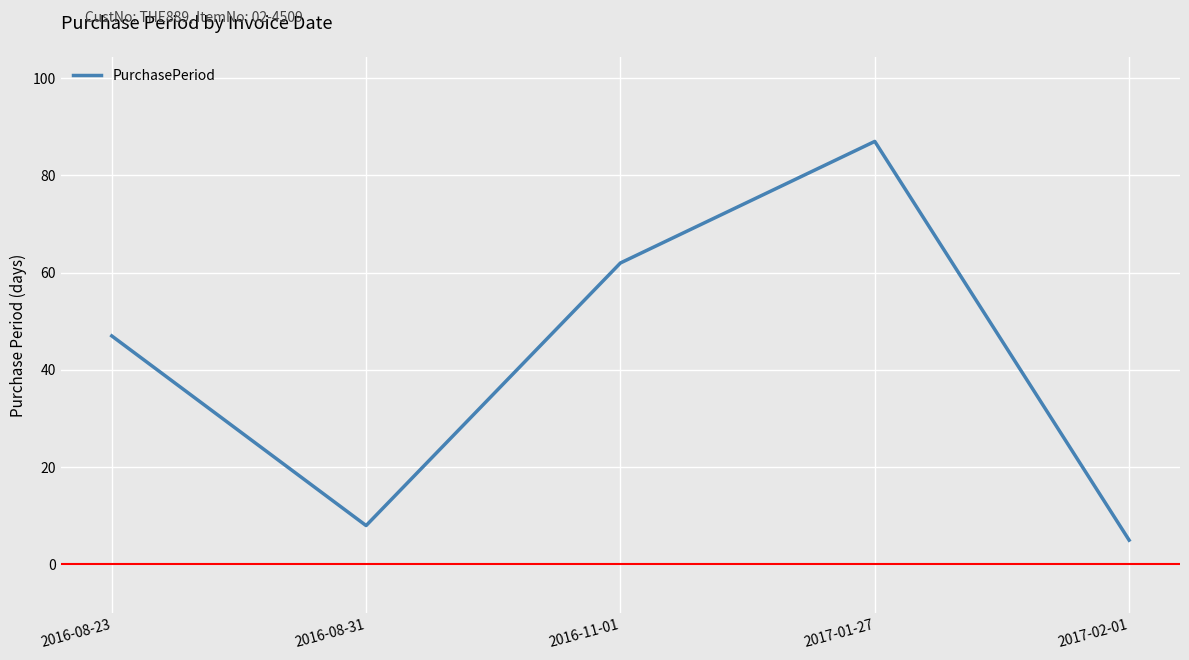

List the labels in order of value, largest first.

2017-01-27, 2016-11-01, 2016-08-23, 2016-08-31, 2017-02-01